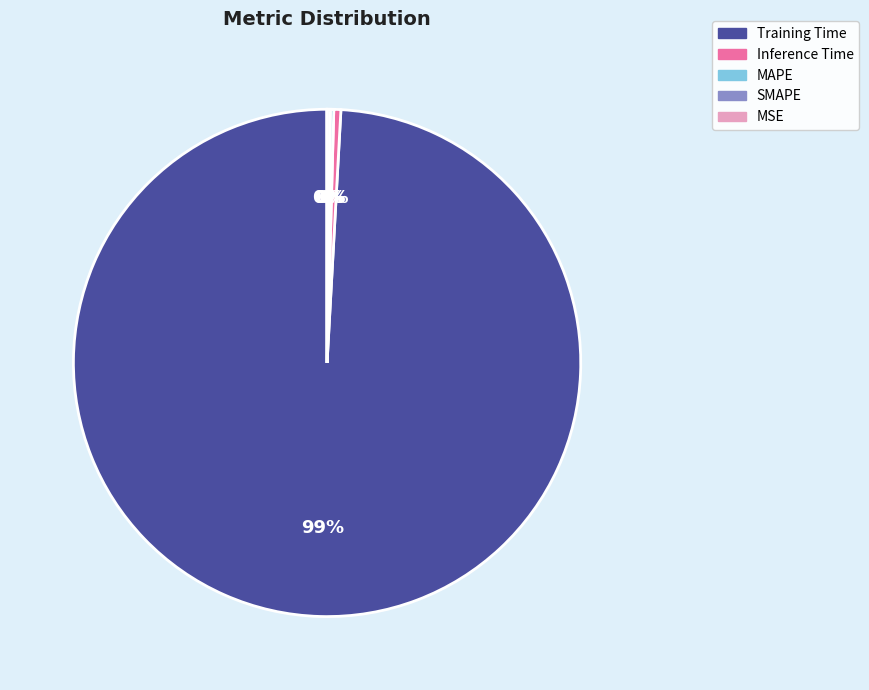

Which slice represents more than half of the pie?

Training Time